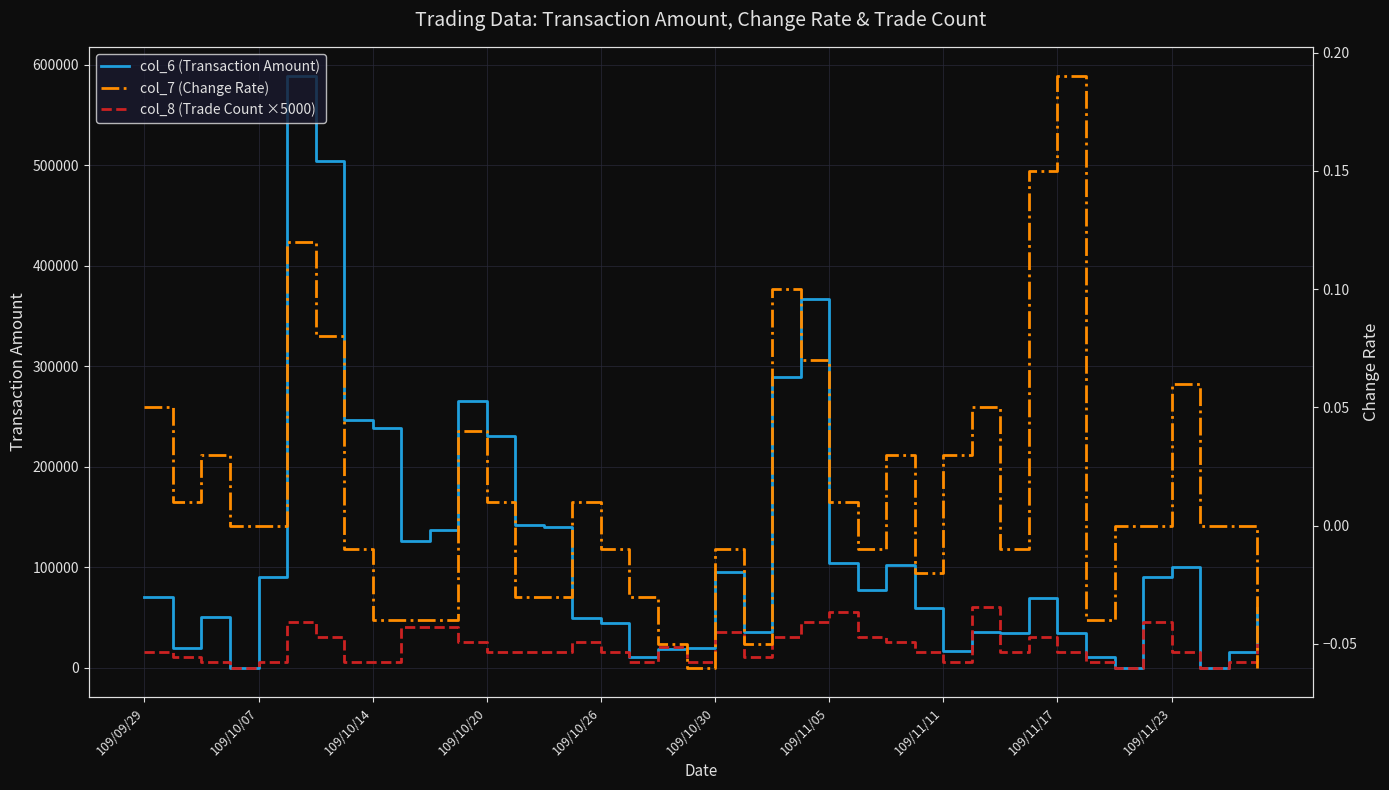

Is it true that col_7 (Change Rate) equals -0.0 at 18?

False